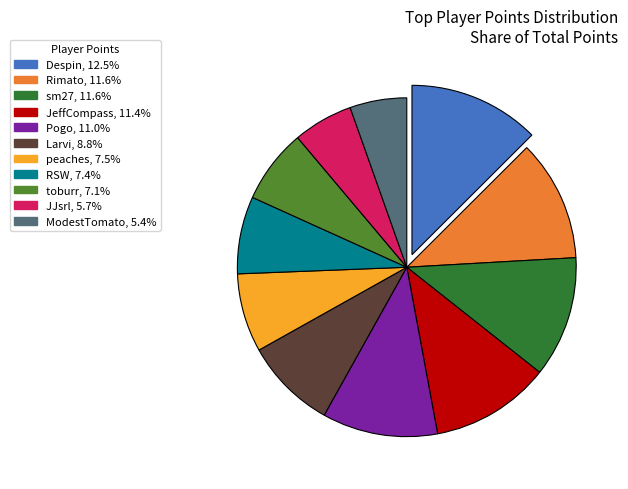

Approximately how many times larger is the value at peaches, 7.5% compared to Larvi, 8.8%?

0.9